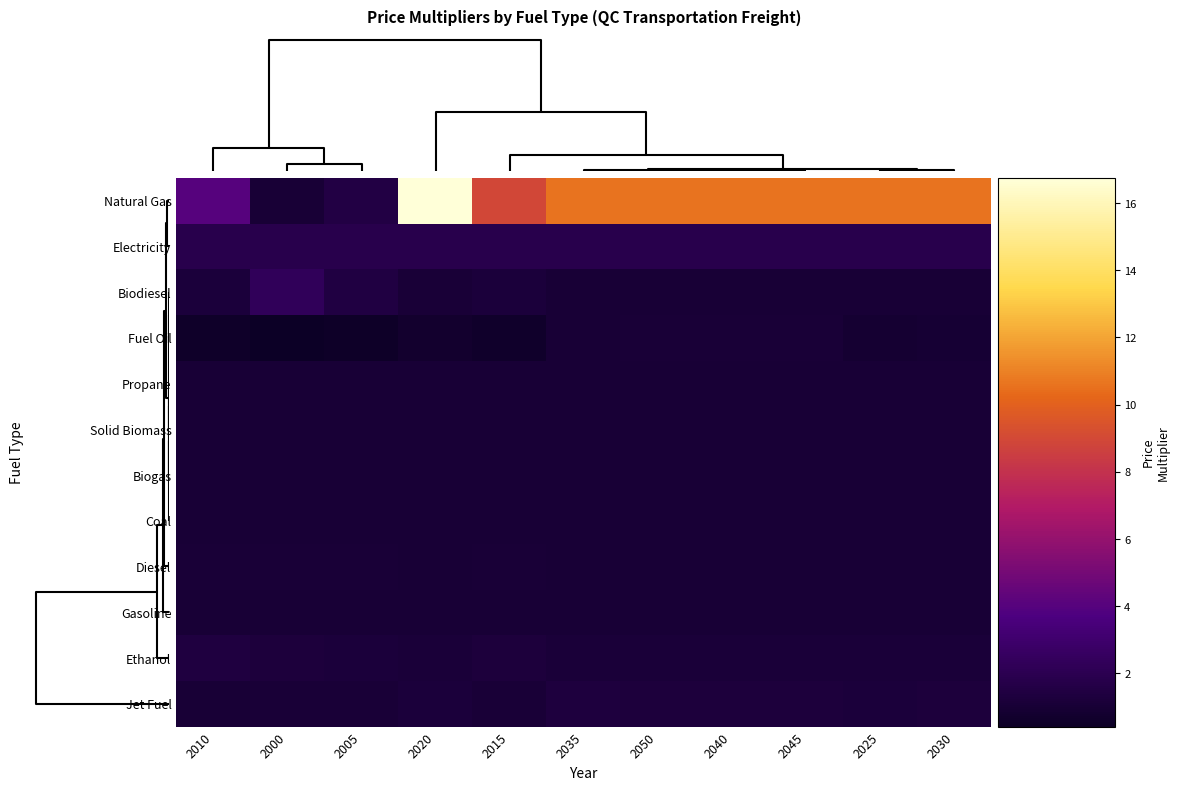

What is the maximum value shown in the chart?

16.8